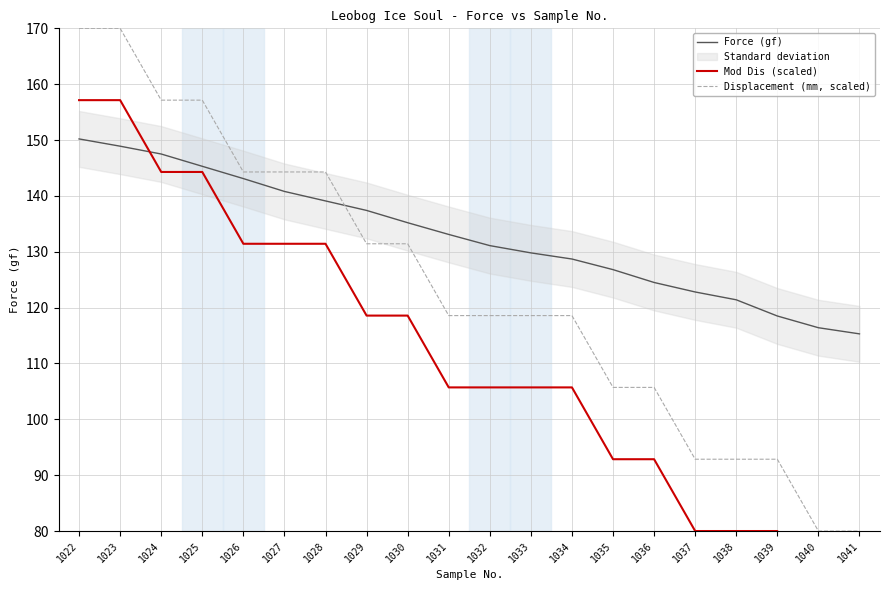

True or false: Displacement (mm, scaled) and Force (gf) intersect in this chart.

True